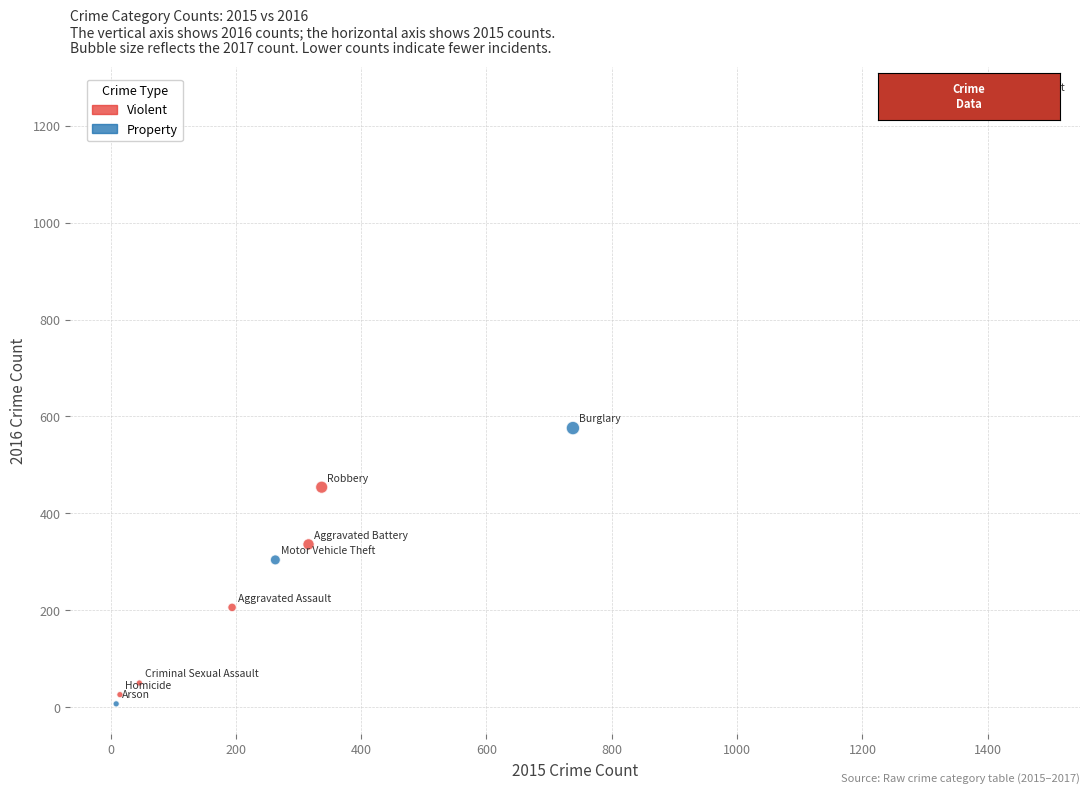

Which series contains the highest Y value?

Property